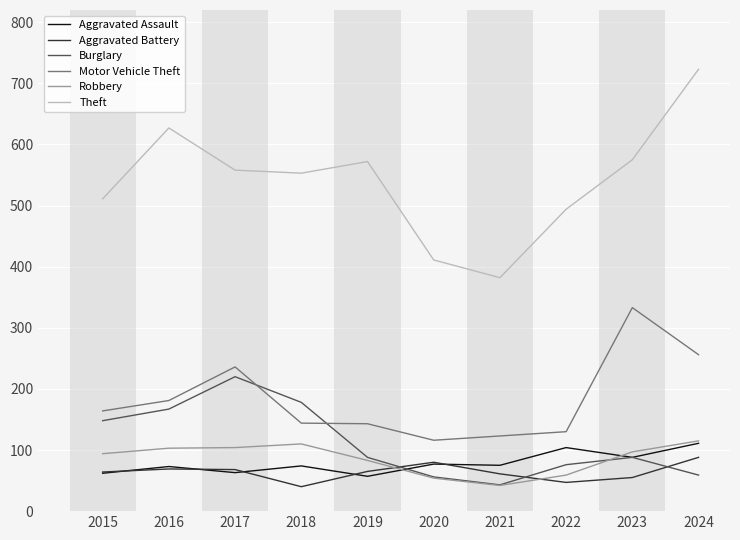

What is the spread (max minus min) of values at 2018?

513